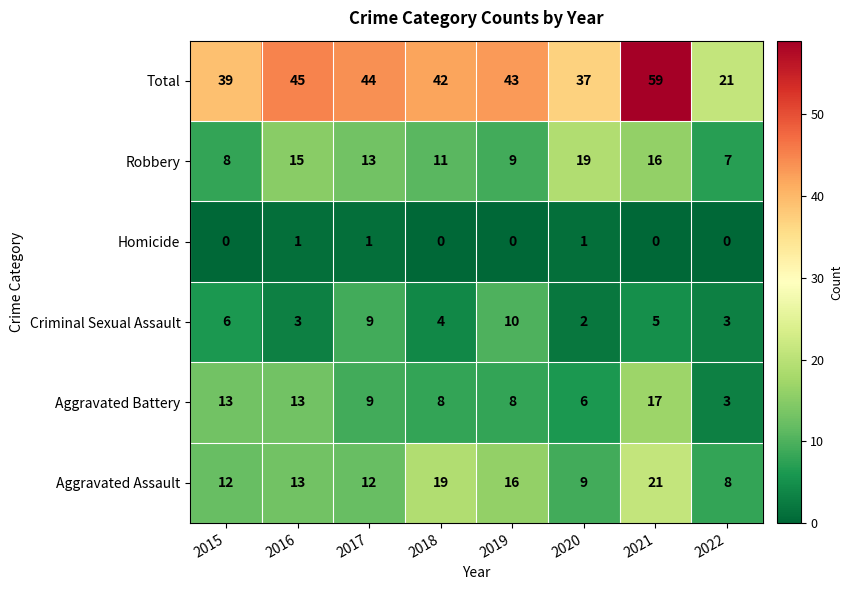

What is the maximum value shown in the chart?

59